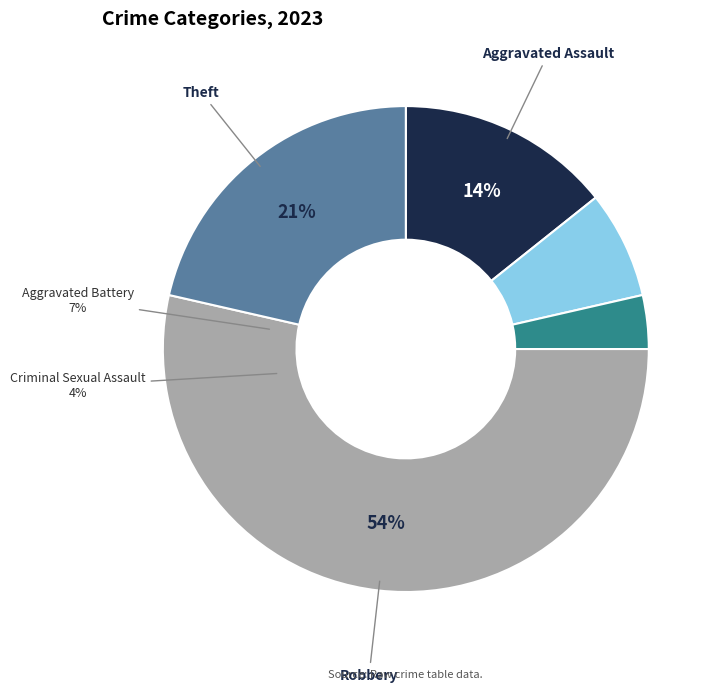

To the nearest percent, what percentage of the pie is Criminal Sexual Assault?

4%